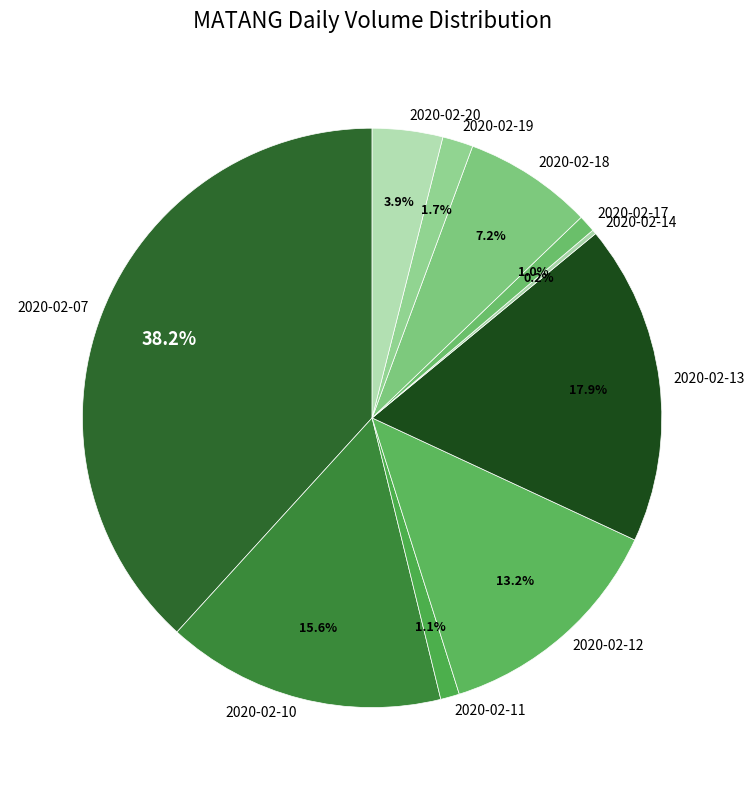

True or false: 2020-02-17 accounts for 9% of the total.

False